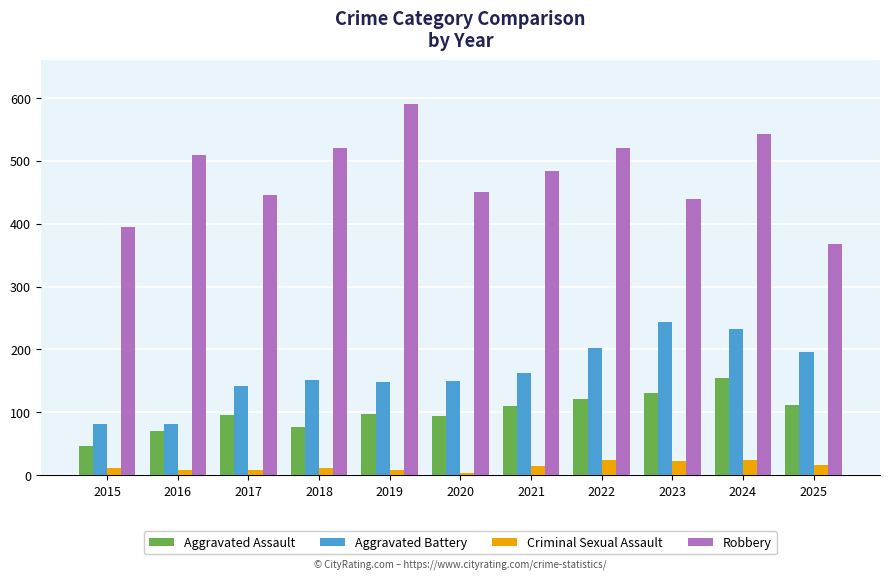

At 2024, list the series in order from largest to smallest.

Robbery, Aggravated Battery, Aggravated Assault, Criminal Sexual Assault